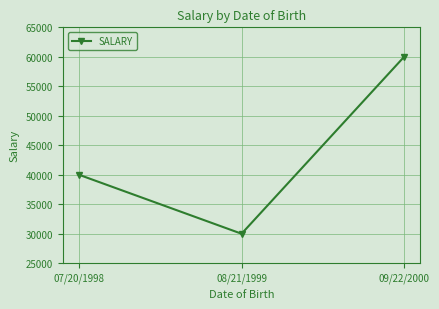

What is the change in value from 07/20/1998 to 08/21/1999?

-10000